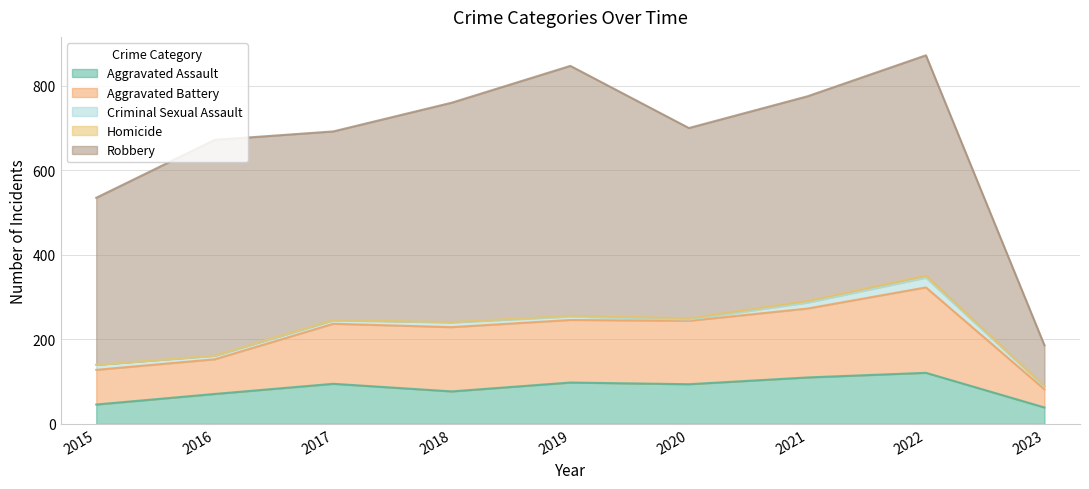

At which category does Robbery reach its first local valley?

2017